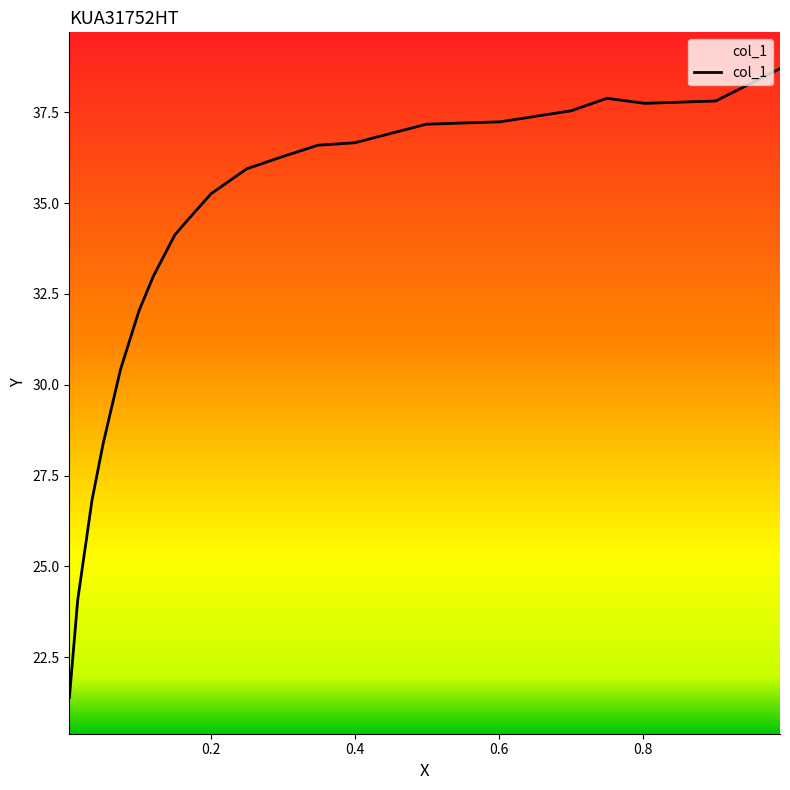

True or false: the data has more than 1 interior local peaks.

False